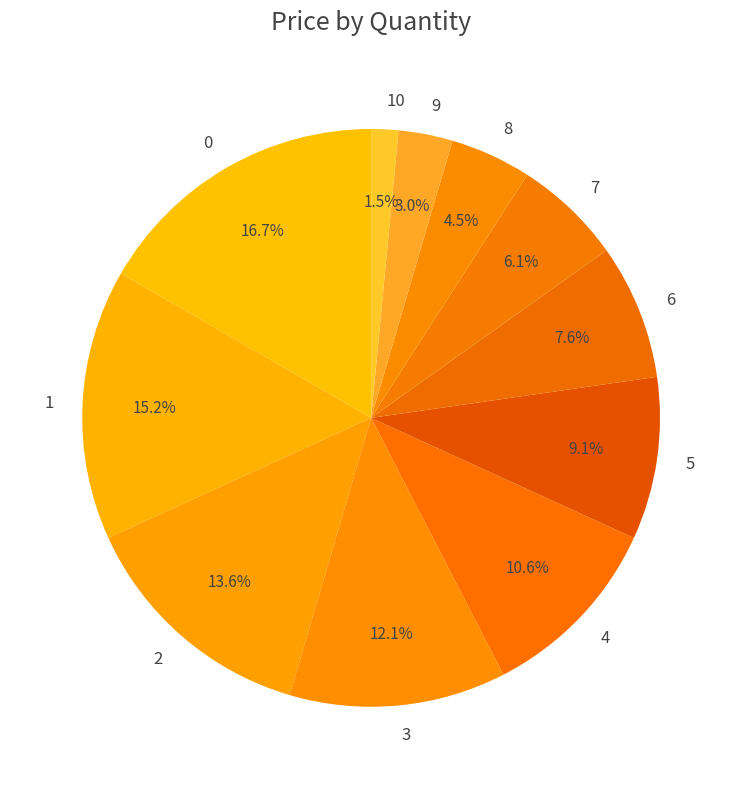

Is it true that 6 is 22% of the pie?

False